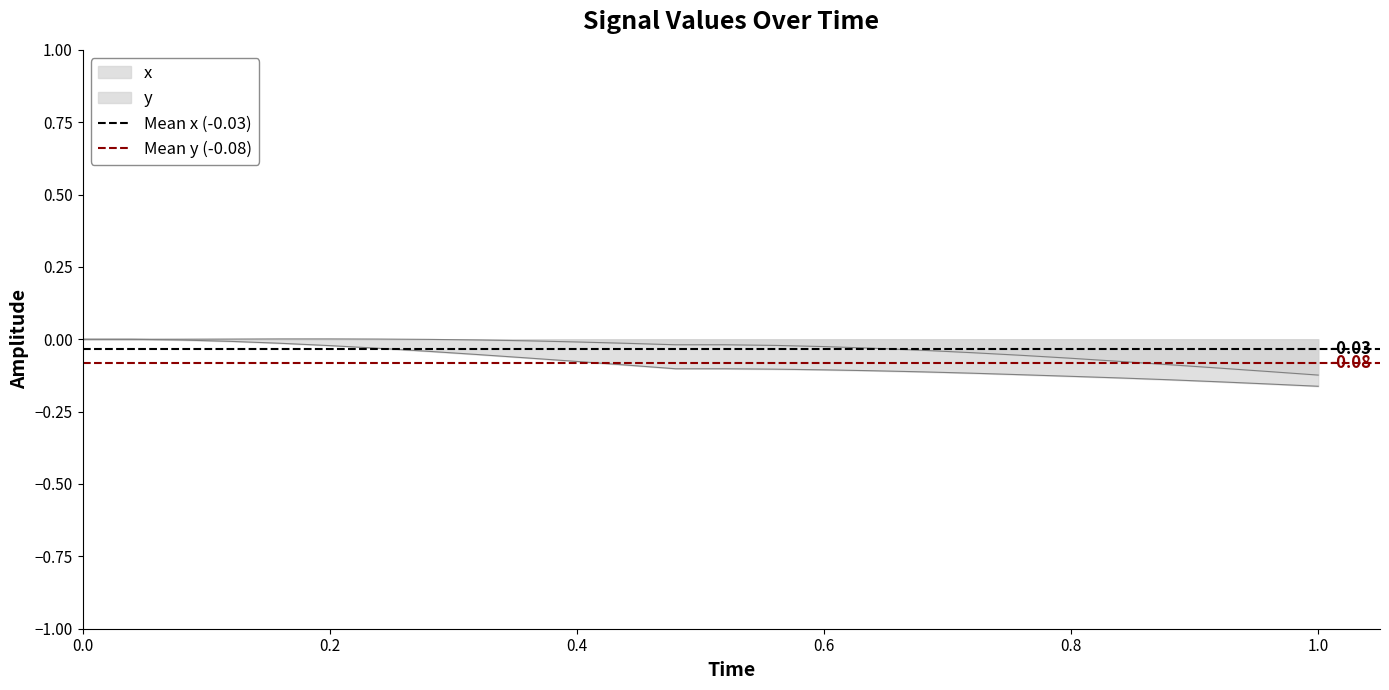

List the series in order of their overall mean, lowest first.

Mean y (-0.08), Mean x (-0.03)